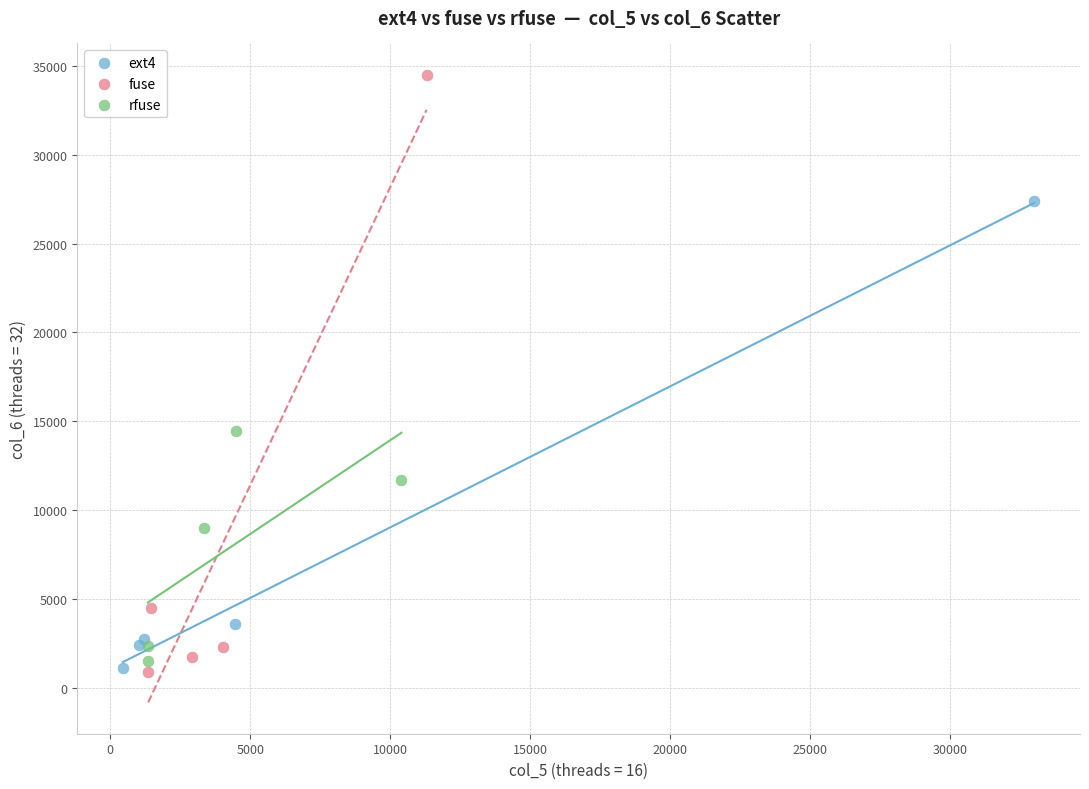

Which series reaches the maximum Y coordinate?

fuse